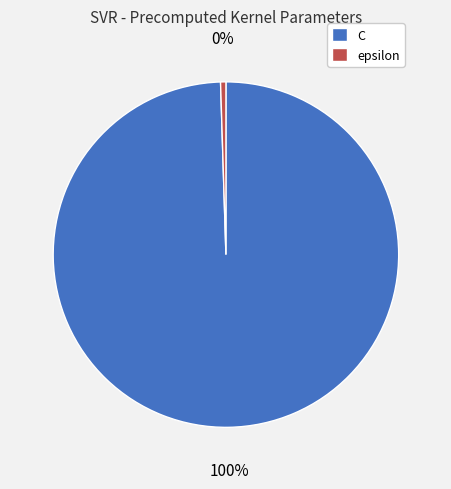

To the nearest percent, what is the combined percentage of C and epsilon?

100%